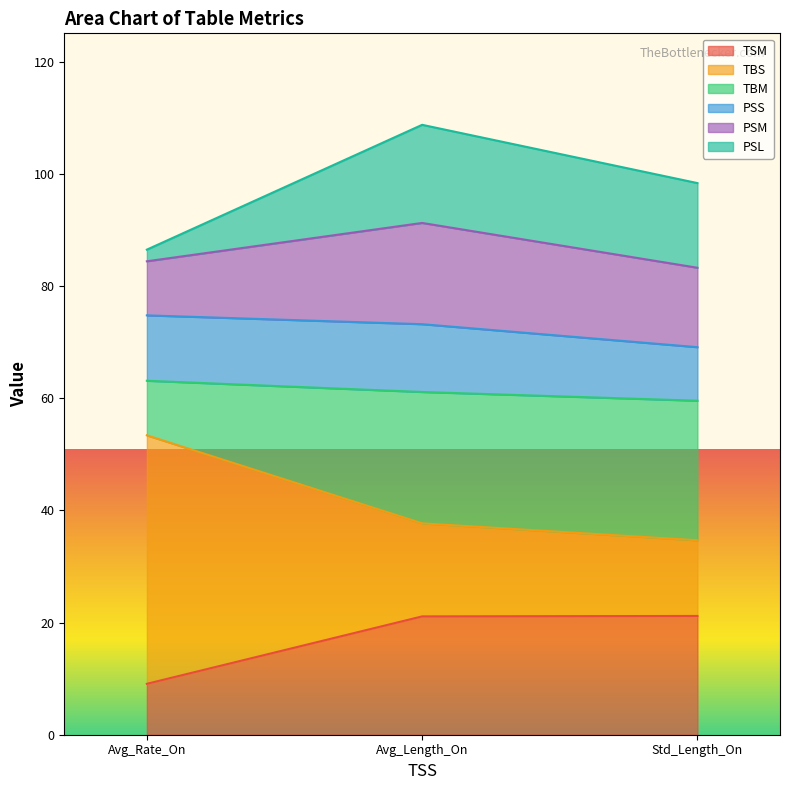

List the labels in order of PSM value, largest first.

Avg_Length_On, Std_Length_On, Avg_Rate_On